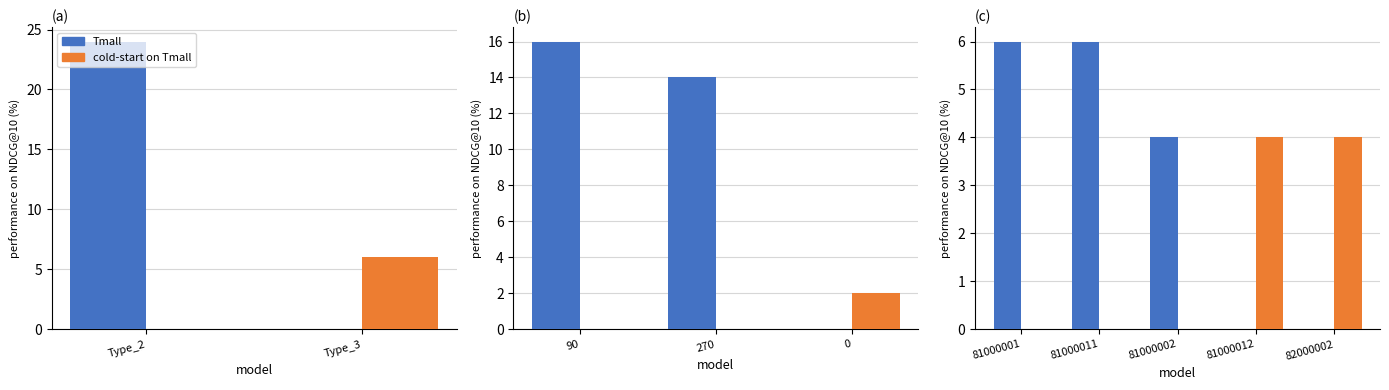

What is the difference between the highest and lowest values at 81000002?

4